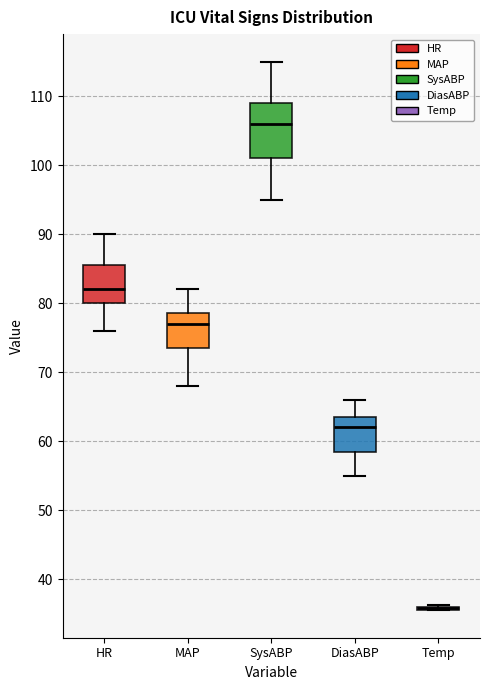

Which box is the tallest, from its lower edge to its upper edge?

SysABP